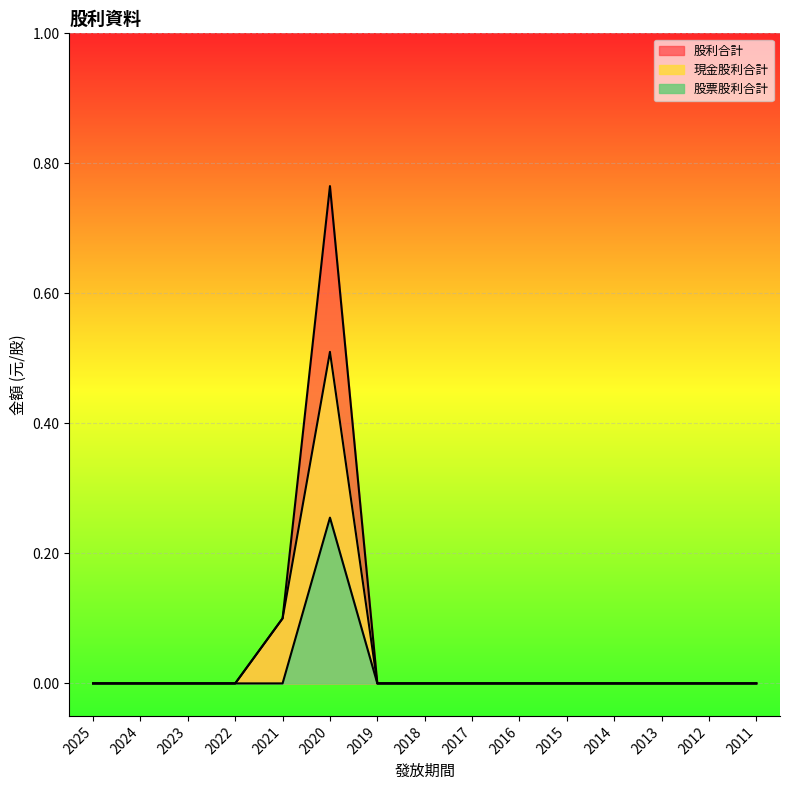

Reading left to right, transcribe all the data shown in this chart.

現金股利合計: 0.0	0.0	0.0	0.0	0.1	0.5	0.0	0.0	0.0	0.0	0.0	0.0	0.0	0.0	0.0
股票股利合計: 0.0	0.0	0.0	0.0	0.0	0.3	0.0	0.0	0.0	0.0	0.0	0.0	0.0	0.0	0.0
股利合計: 0.0	0.0	0.0	0.0	0.1	0.8	0.0	0.0	0.0	0.0	0.0	0.0	0.0	0.0	0.0